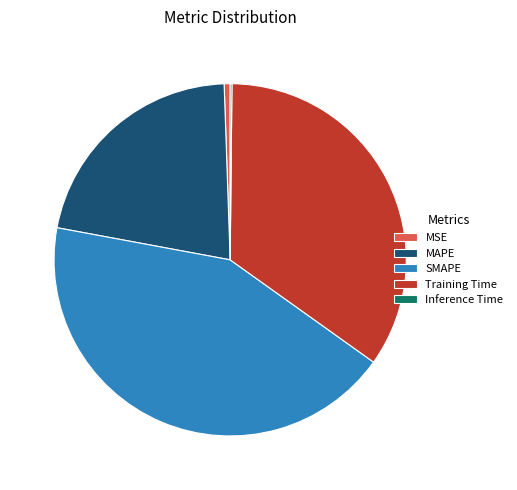

Which category has the biggest portion of the pie?

SMAPE